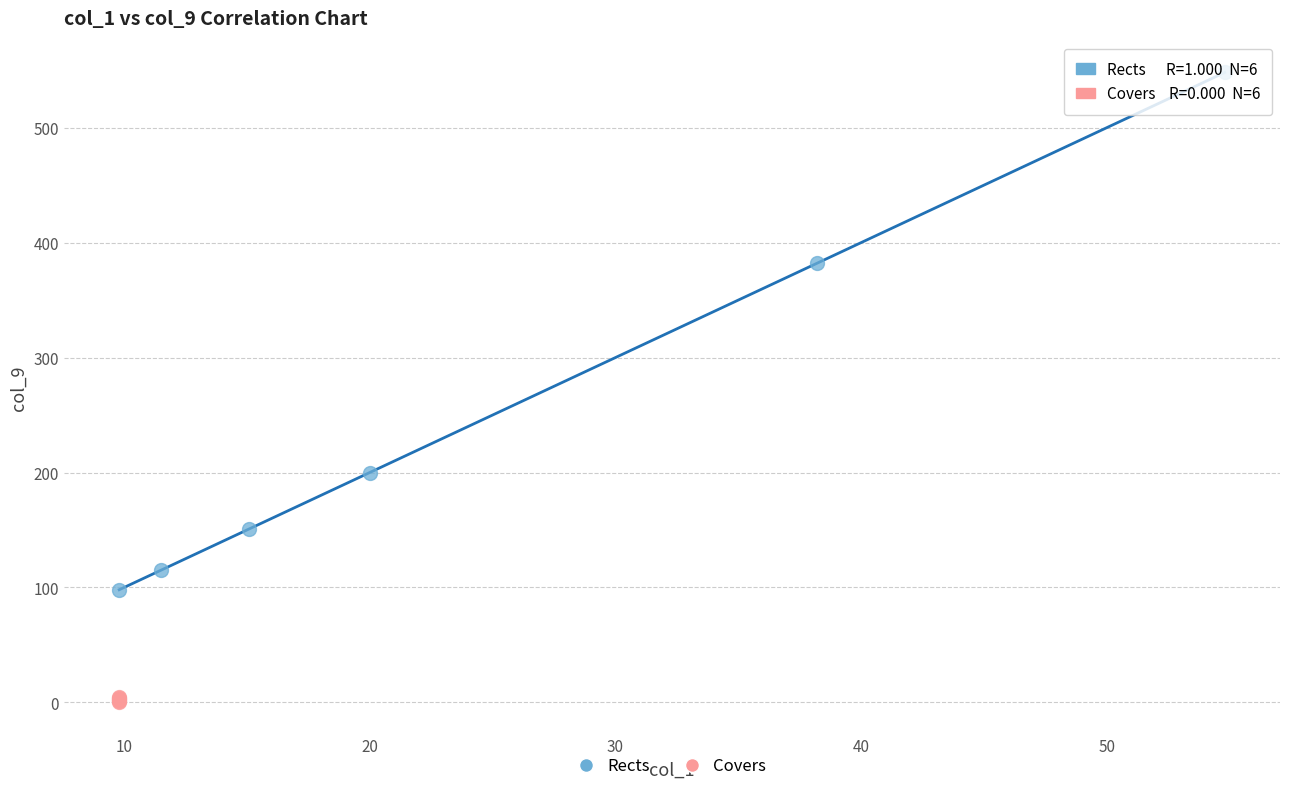

Which series reaches the minimum Y coordinate?

Covers